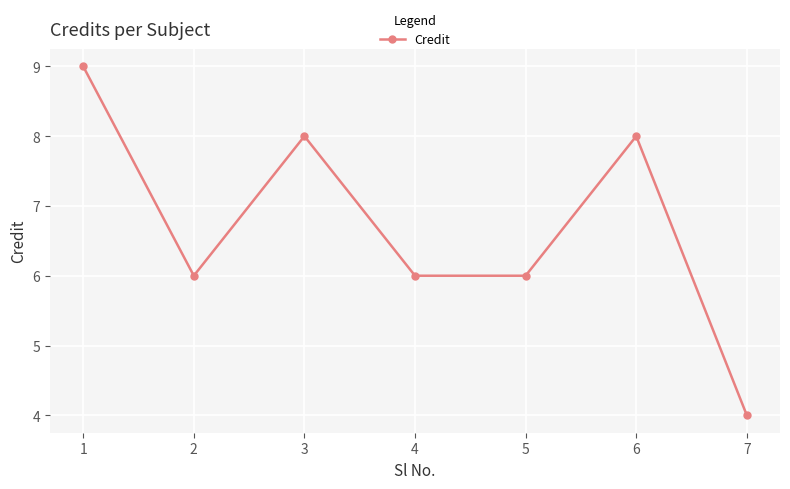

What is the difference between the maximum and minimum values?

5